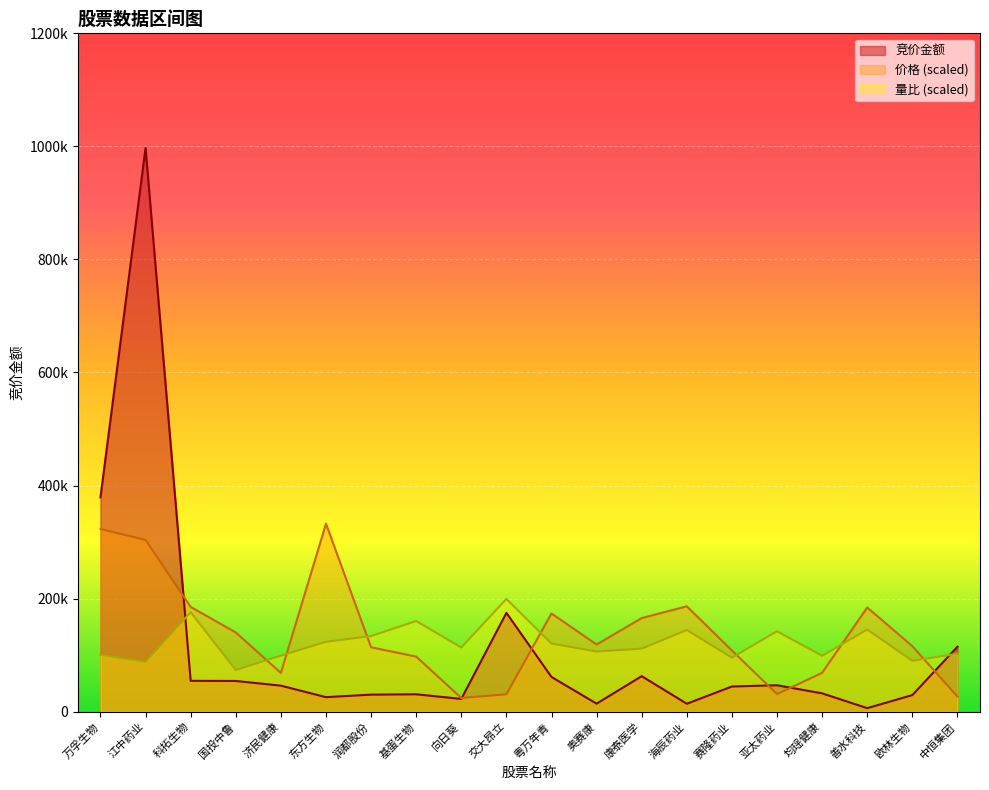

How many lines are shown in the chart?

3